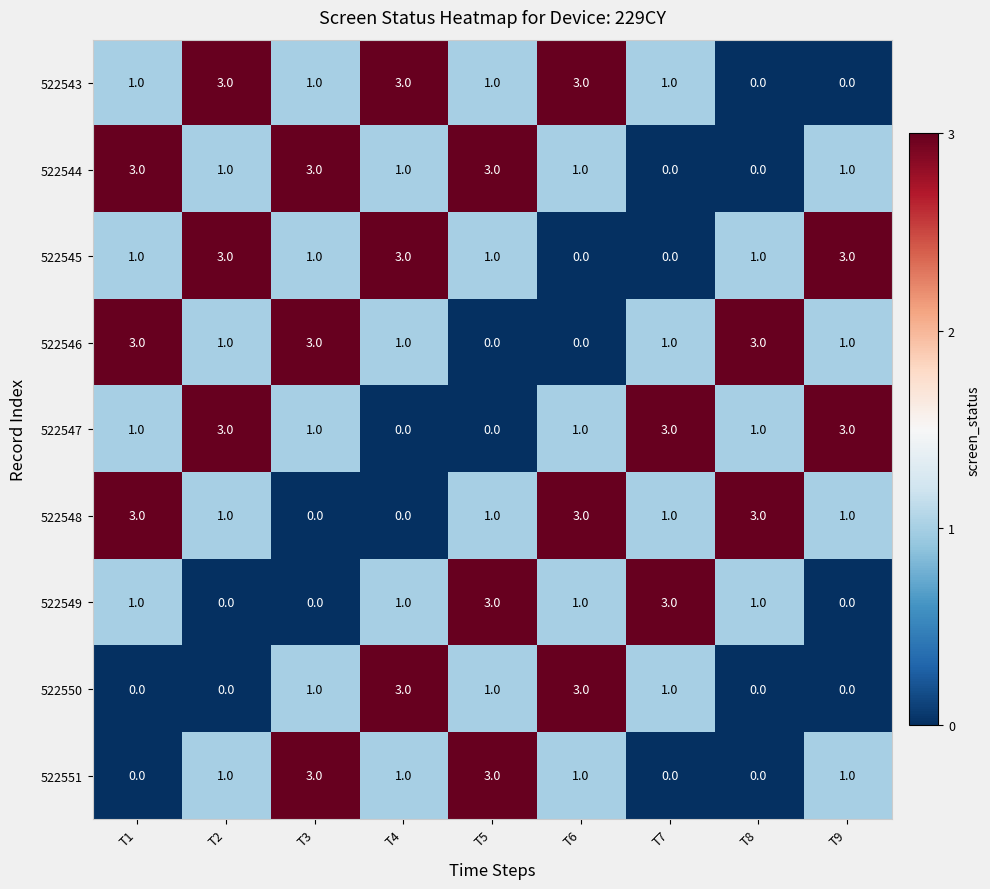

How many categories are shown in the chart?

9